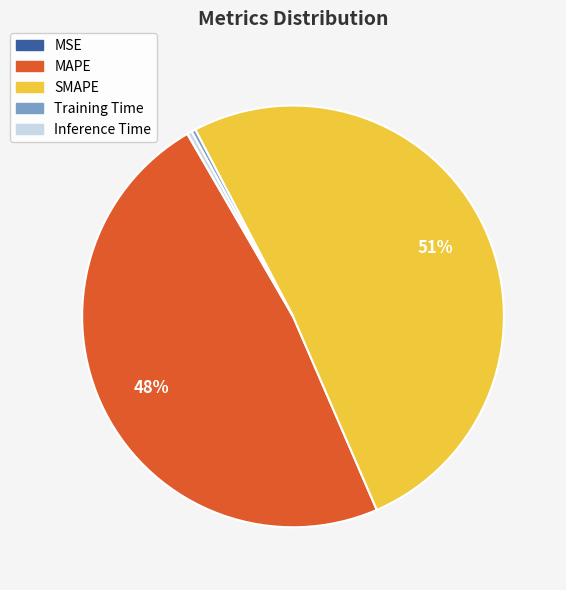

Does Inference Time account for over 50% of the chart?

No